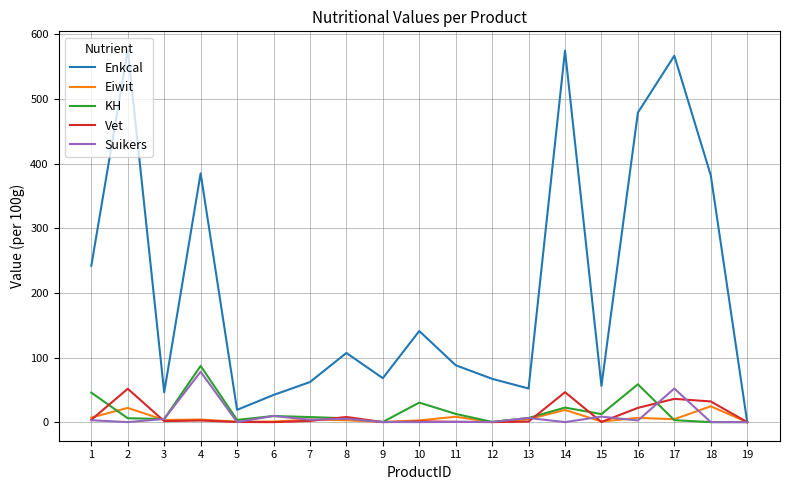

Is it true that Enkcal equals 575.0 at 14?

True